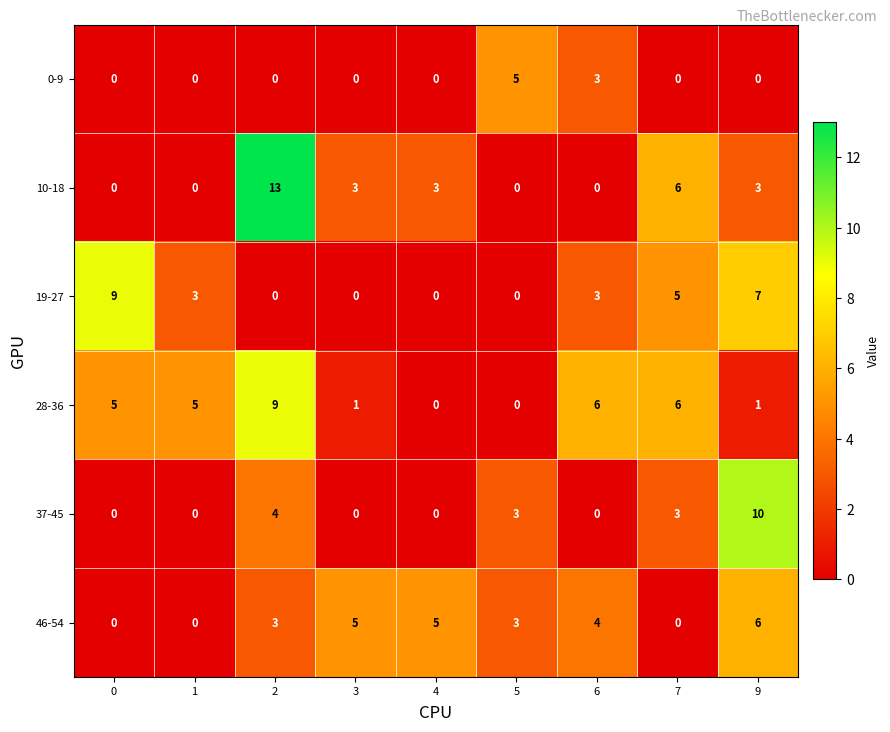

At which category is the sum across all series the highest?

2